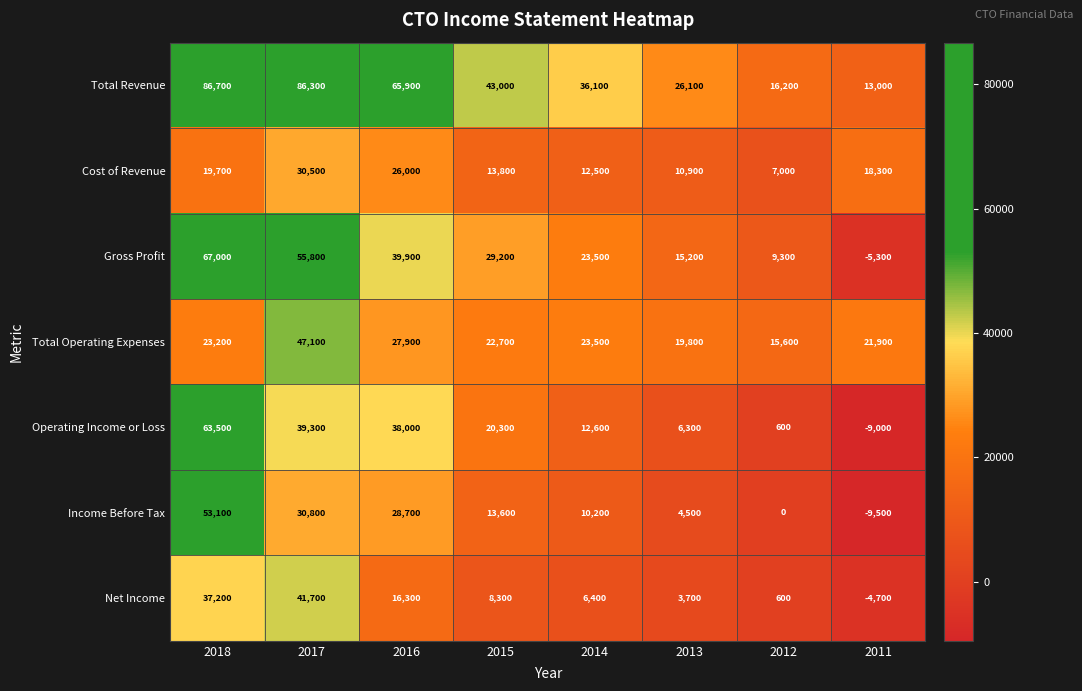

Which category has the highest value across all series?

2018